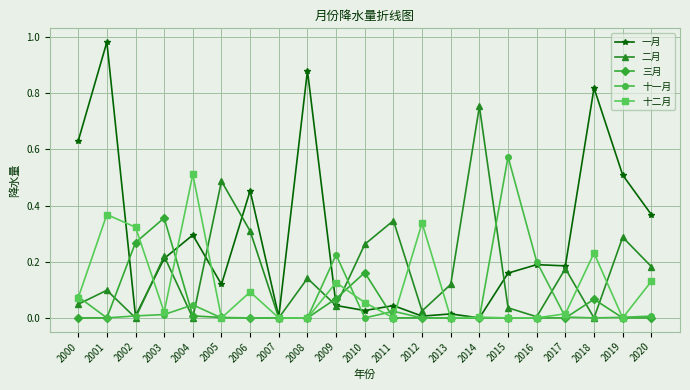

The value of 三月 at 2007 is 0.0. True or false?

True